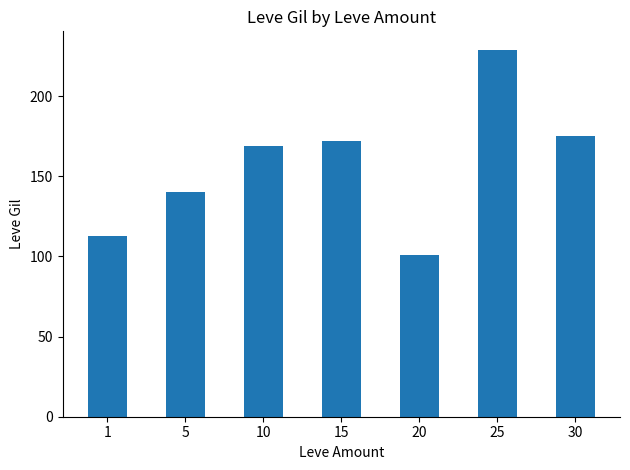

The chart shows a value of 104 at 30. True or false?

False